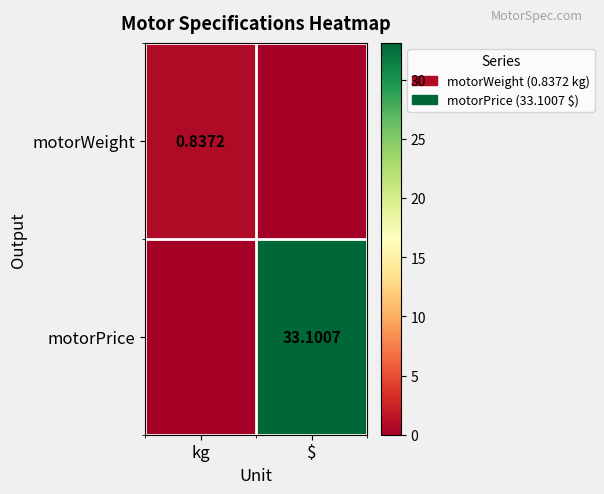

Is the value of motorWeight at kg greater than the value of motorPrice at $?

No